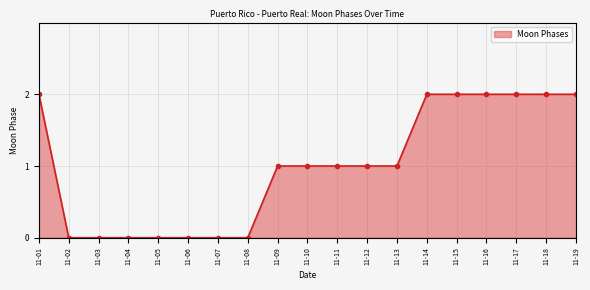

What is the value of the 15th point from the left?

2